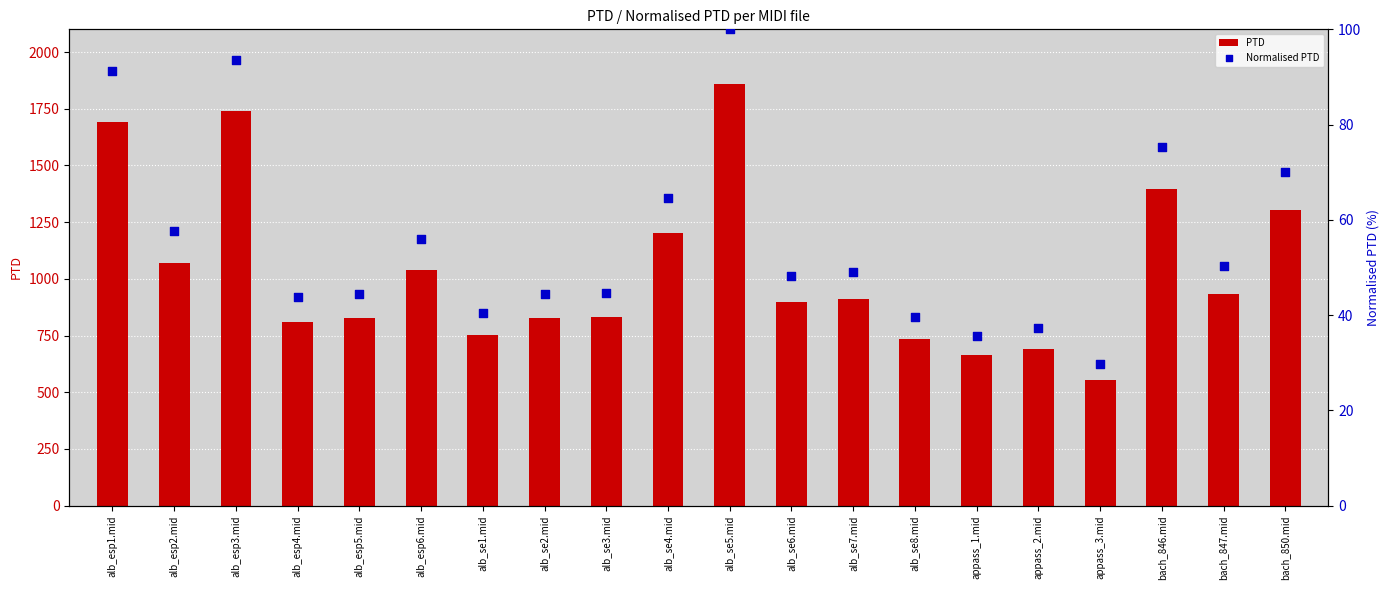

What is the total value across all series at alb_esp6.mid?

1096.9